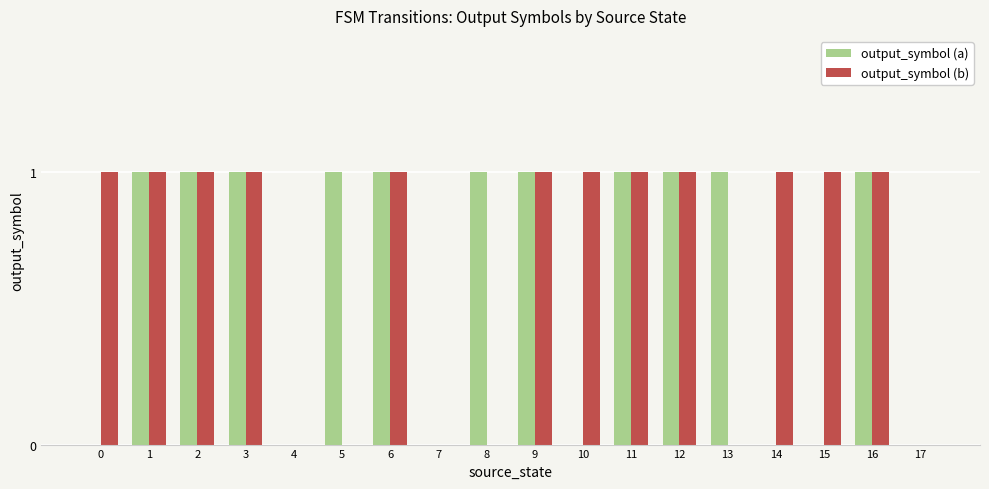

What is the sum of all output_symbol (a) values?

11